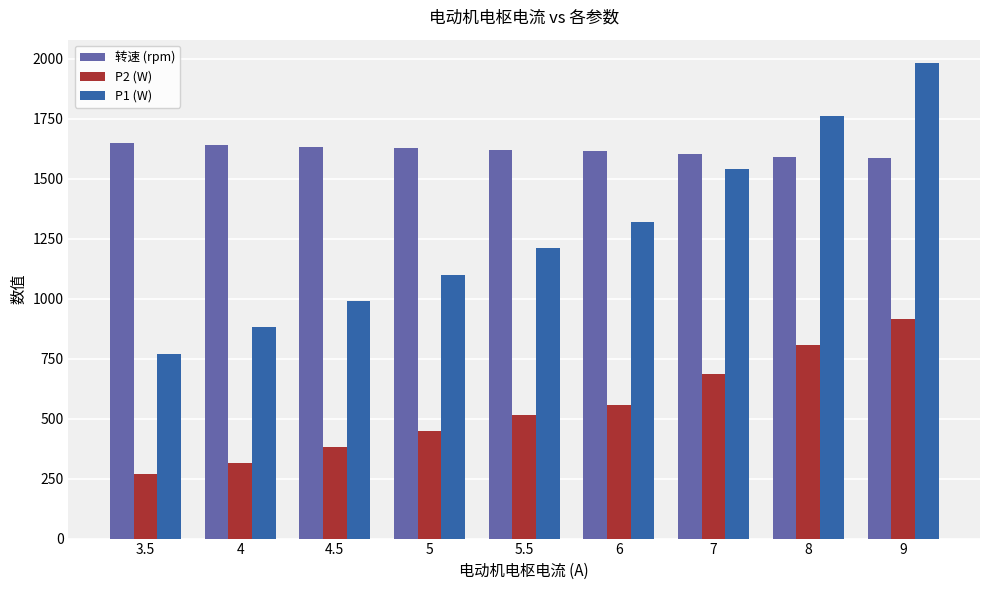

True or false: P1 (W) has a value of 507.1 at 3.5.

False